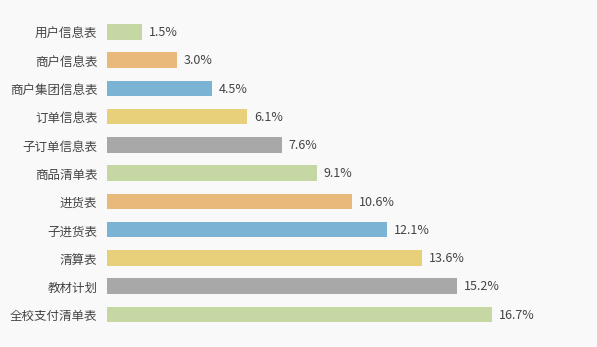

At which label is the value closest to 9?

商品清单表